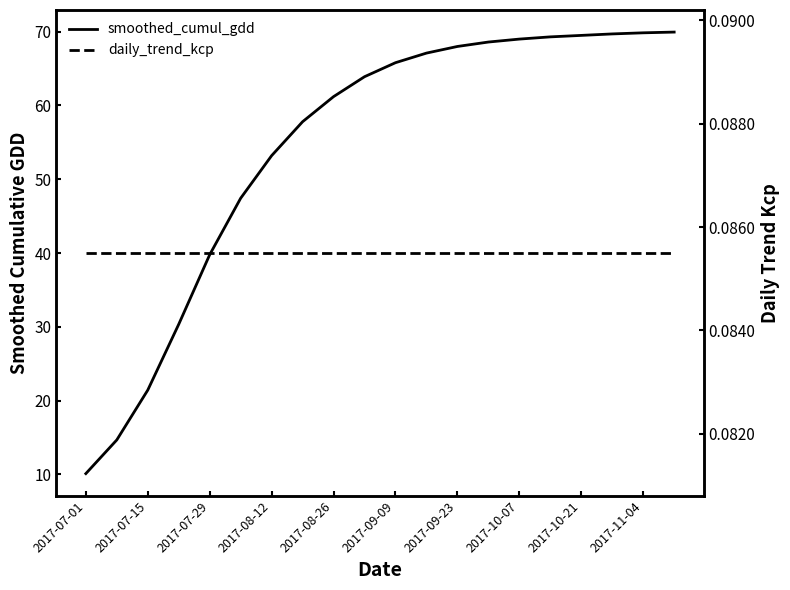

Reading left to right, extract all data points from this chart.

smoothed_cumul_gdd: 10.1	14.7	21.4	30.3	39.8	47.4	53.2	57.8	61.2	63.9	65.8	67.1	68.0	68.6	69.0	69.3	69.5	69.7	69.8	70.0
daily_trend_kcp: 0.1	0.1	0.1	0.1	0.1	0.1	0.1	0.1	0.1	0.1	0.1	0.1	0.1	0.1	0.1	0.1	0.1	0.1	0.1	0.1